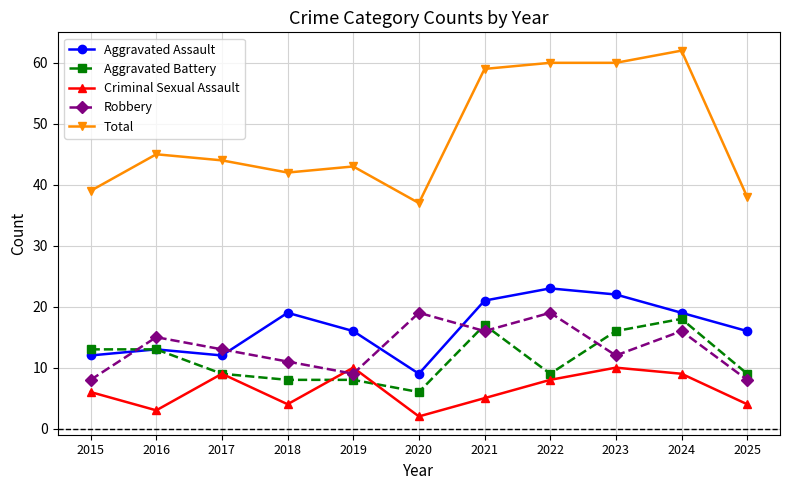

What is the value of the Aggravated Battery point at the 3rd from the left?

9